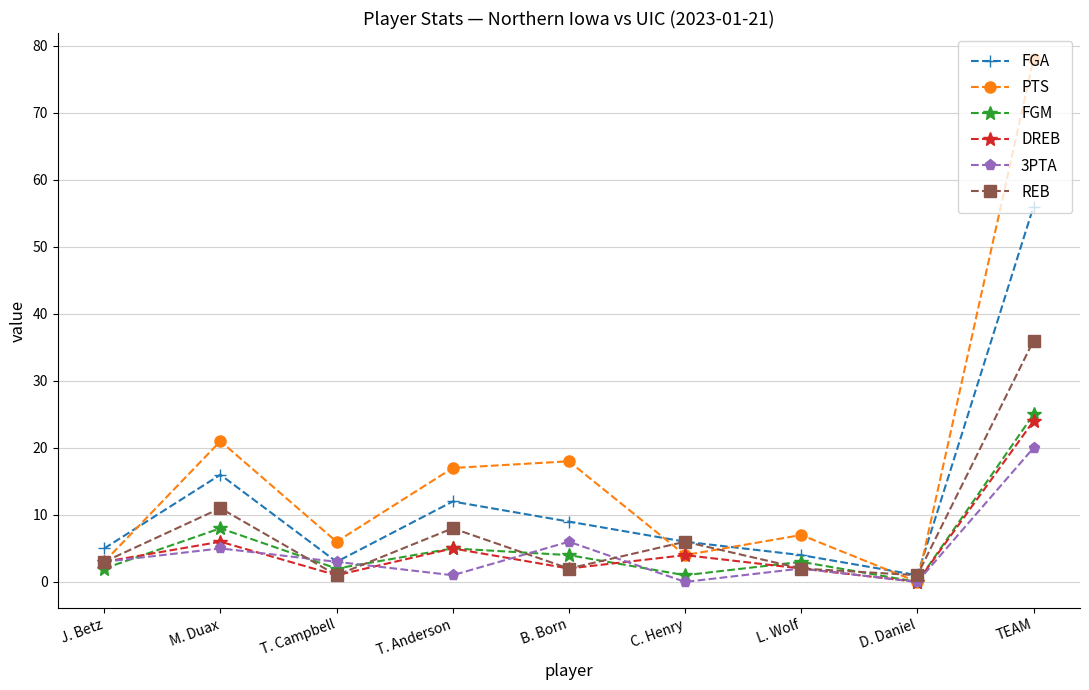

What position from the left is T. Campbell?

3